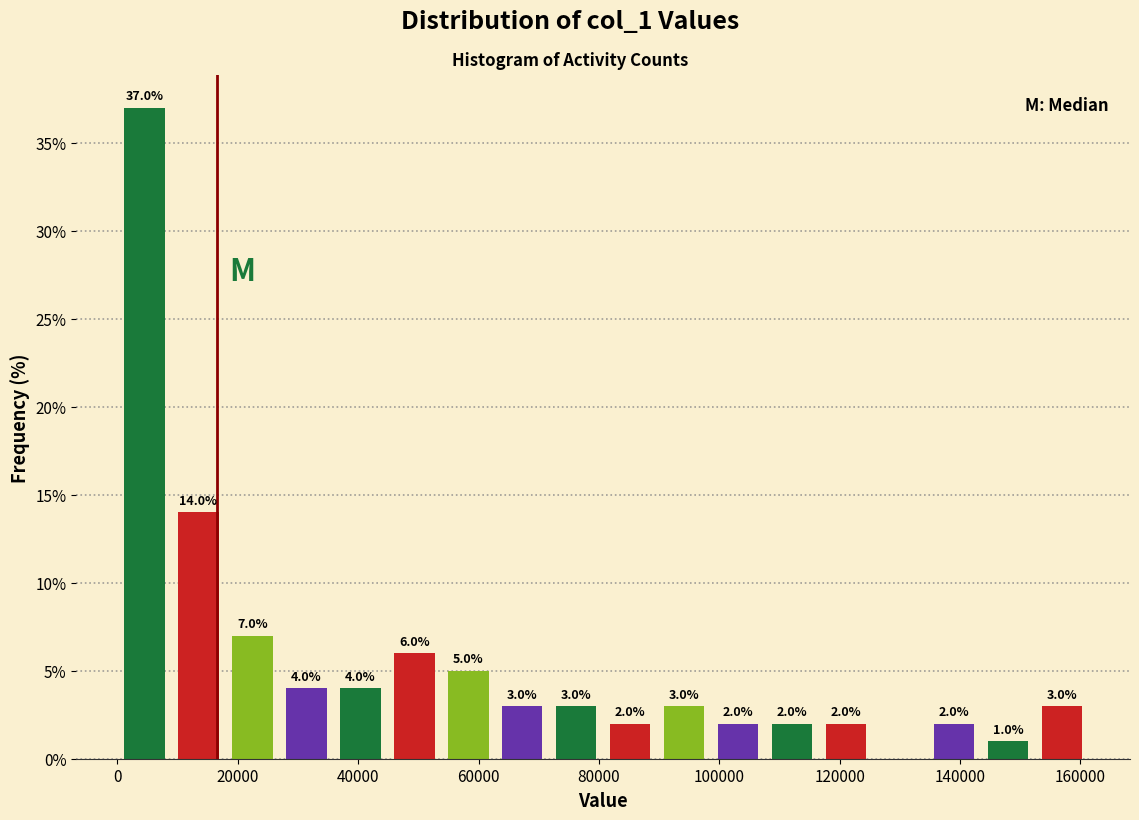

Which range on the x-axis has the tallest bar?

0 to 8000